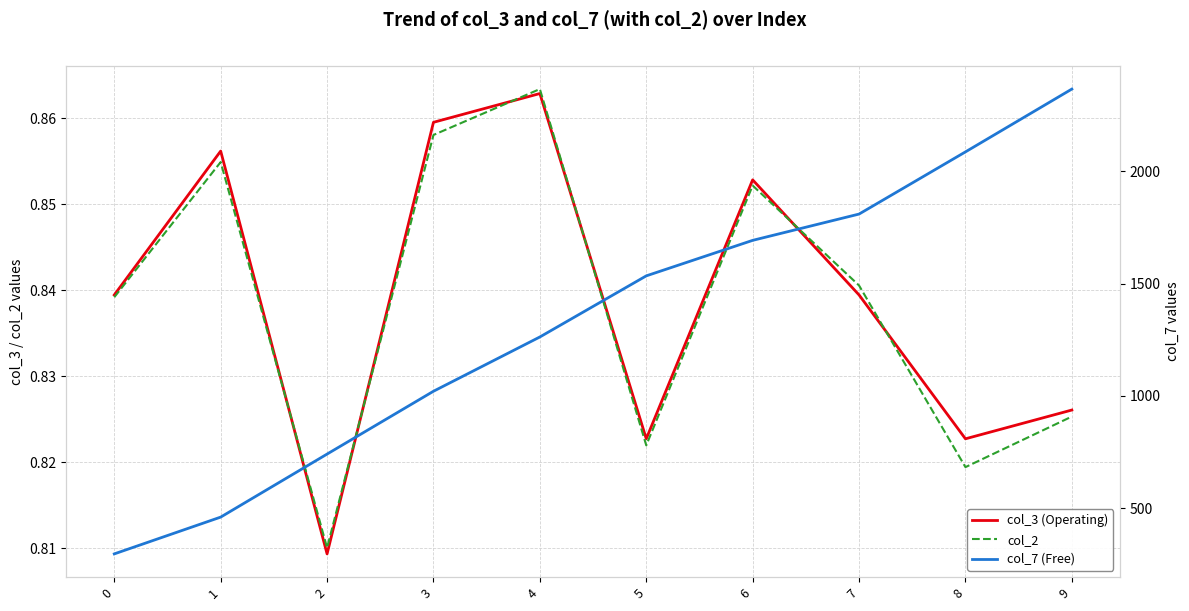

What is the sum of all col_7 (Free) values?

13270.2